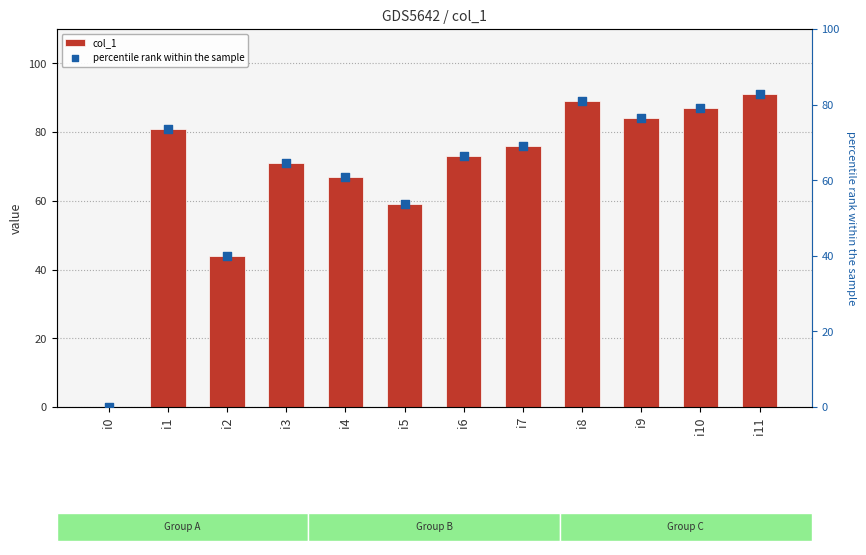

At which category is the sum across all series the highest?

i11